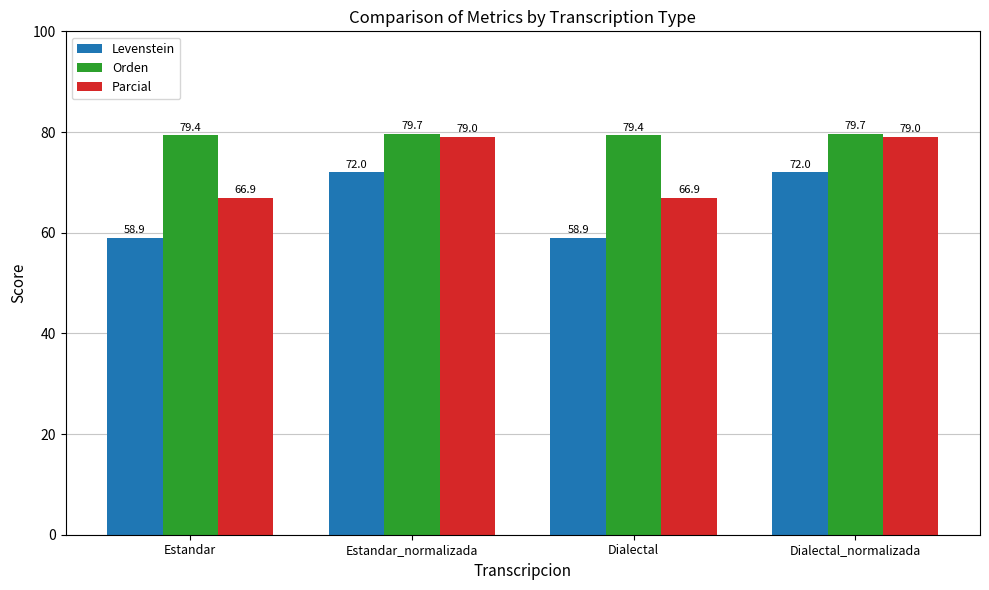

Are the bars horizontal?

No